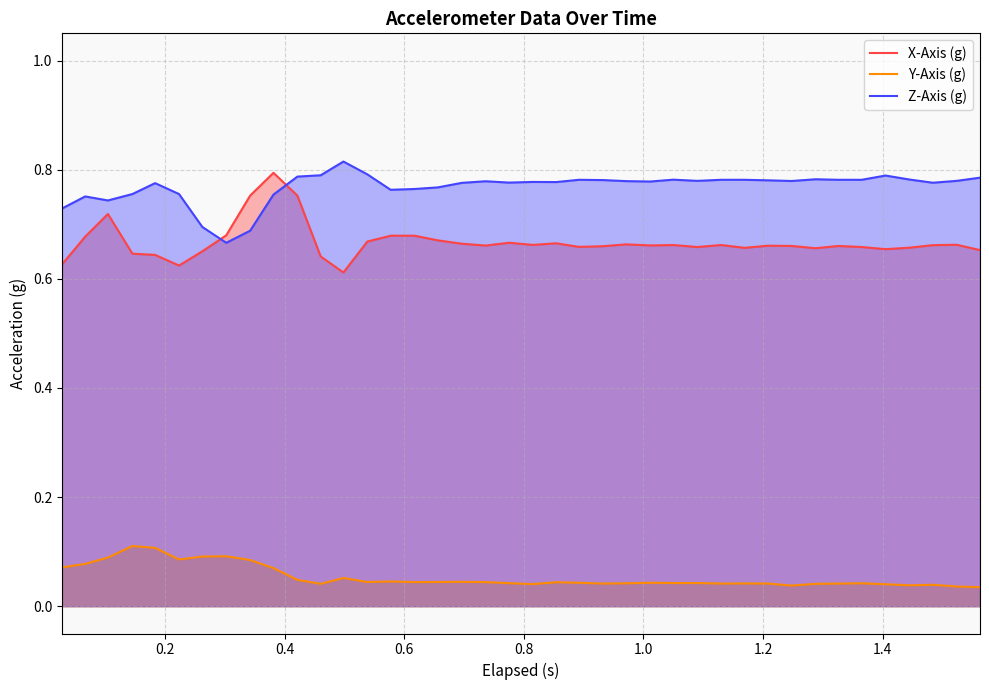

Which series has the largest total across all categories?

Z-Axis (g)